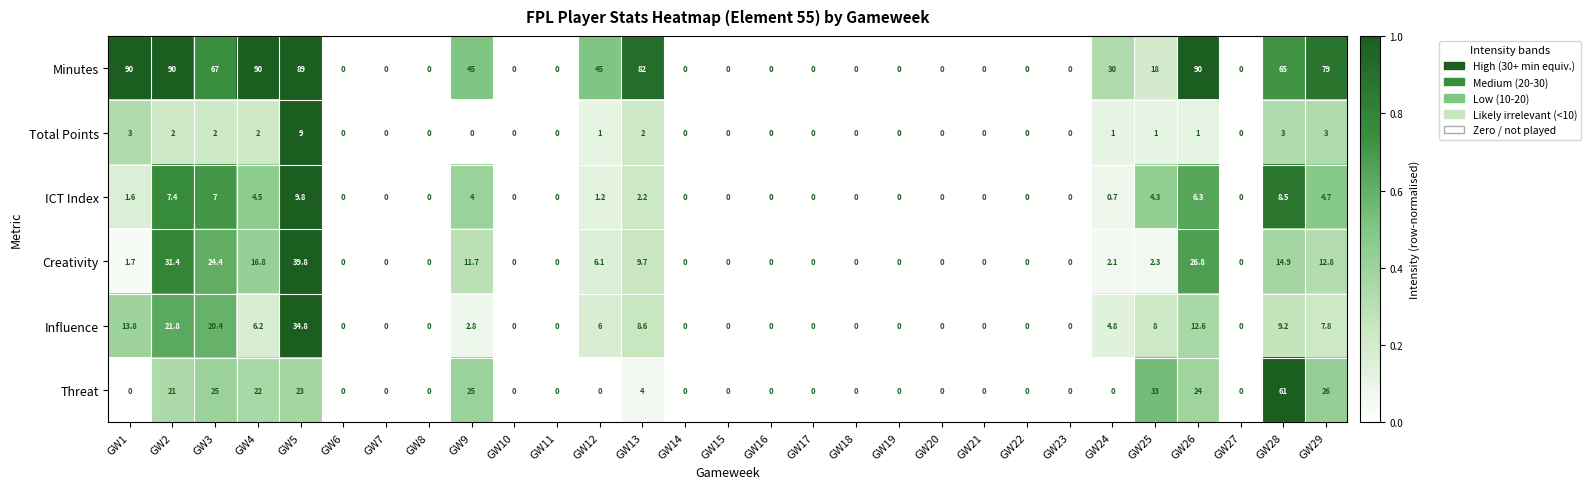

The Total Points series shows 1.3 at GW25. True or false?

False